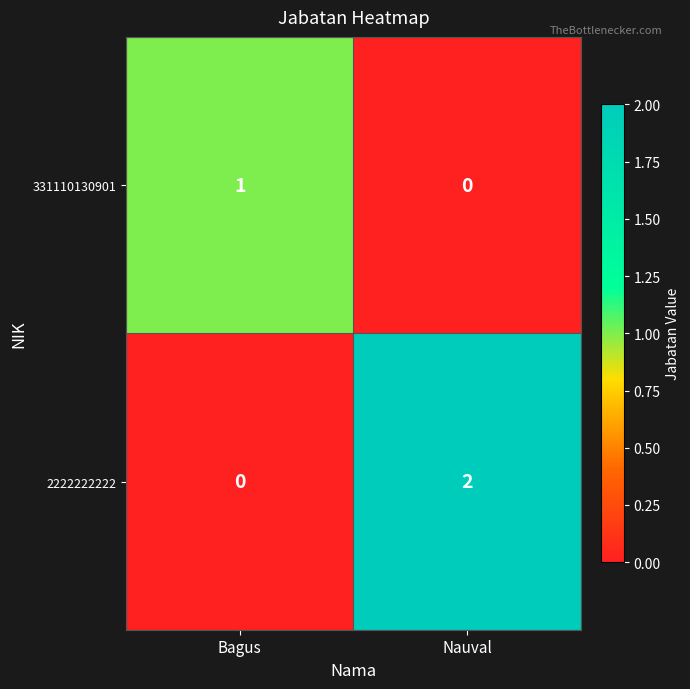

What is the total value across all series at Bagus?

1